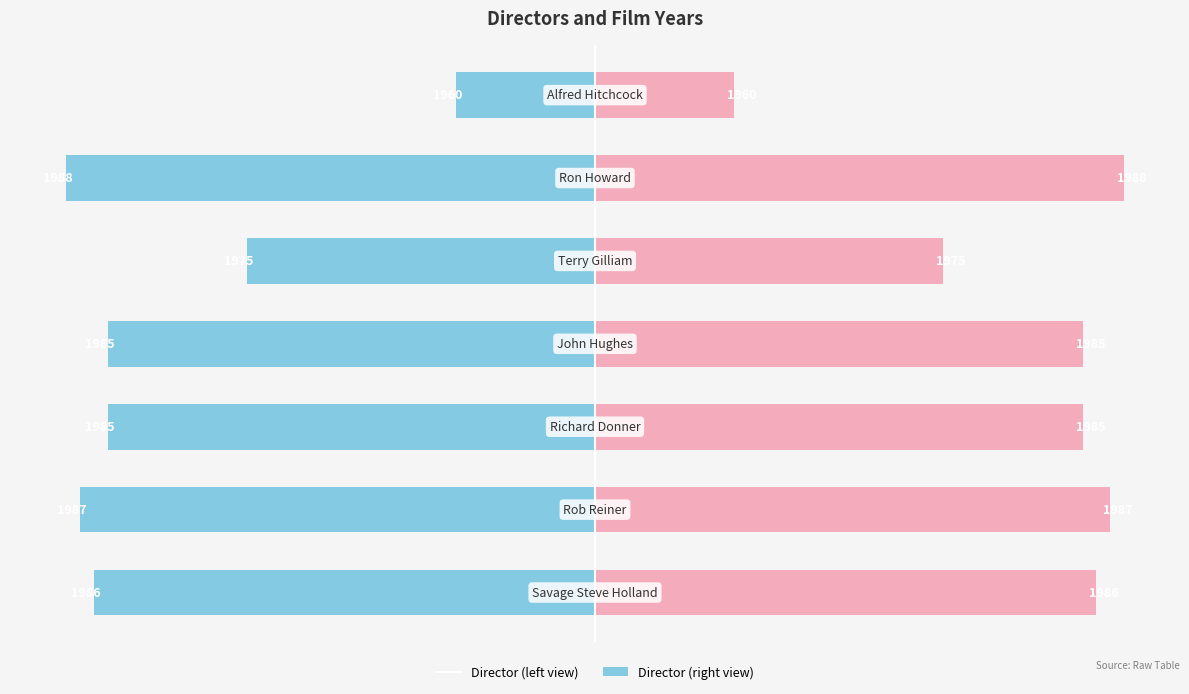

Which series has the largest total across all categories?

Director (right)